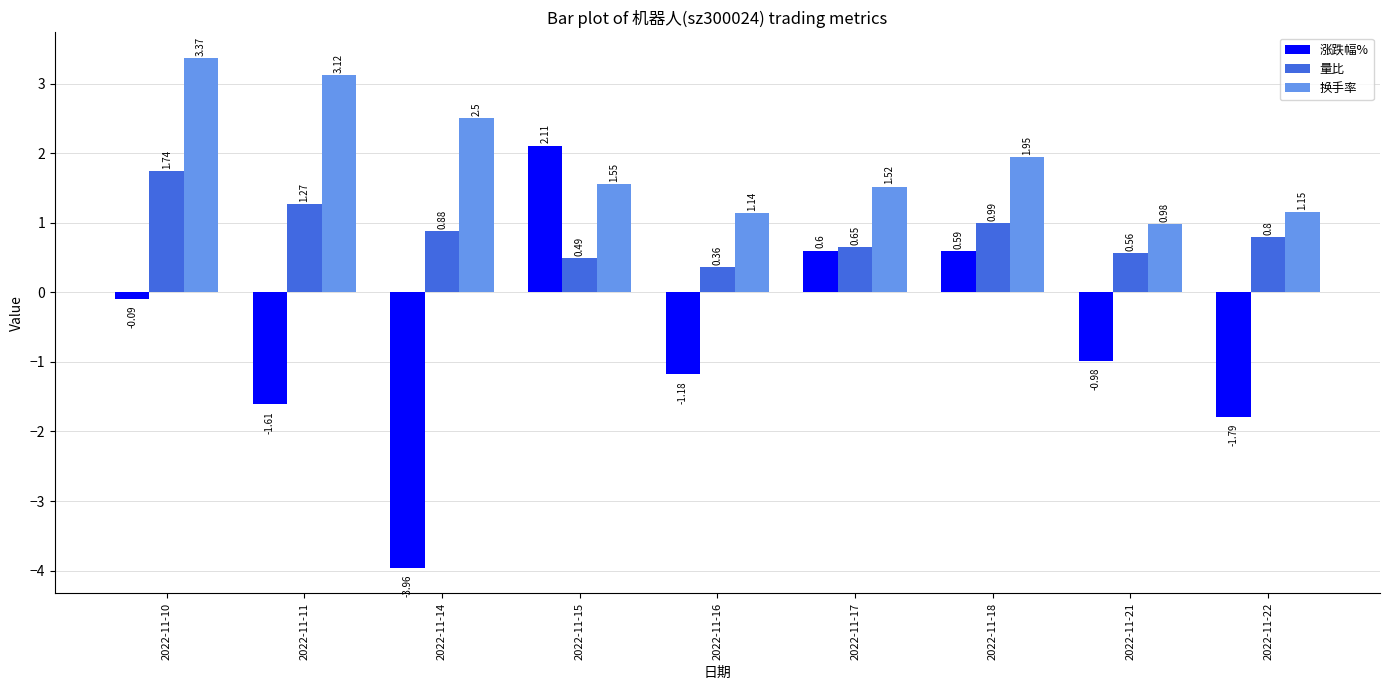

At which category is the sum across all series the highest?

2022-11-10